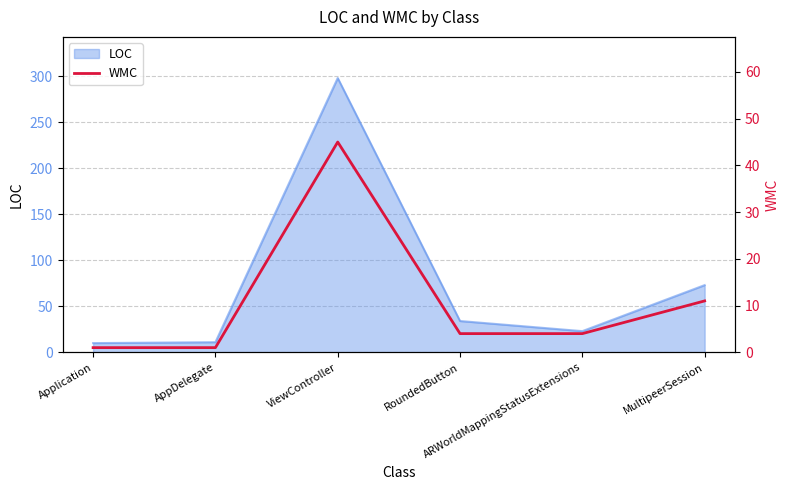

At which category does the data reach its first local peak?

ViewController